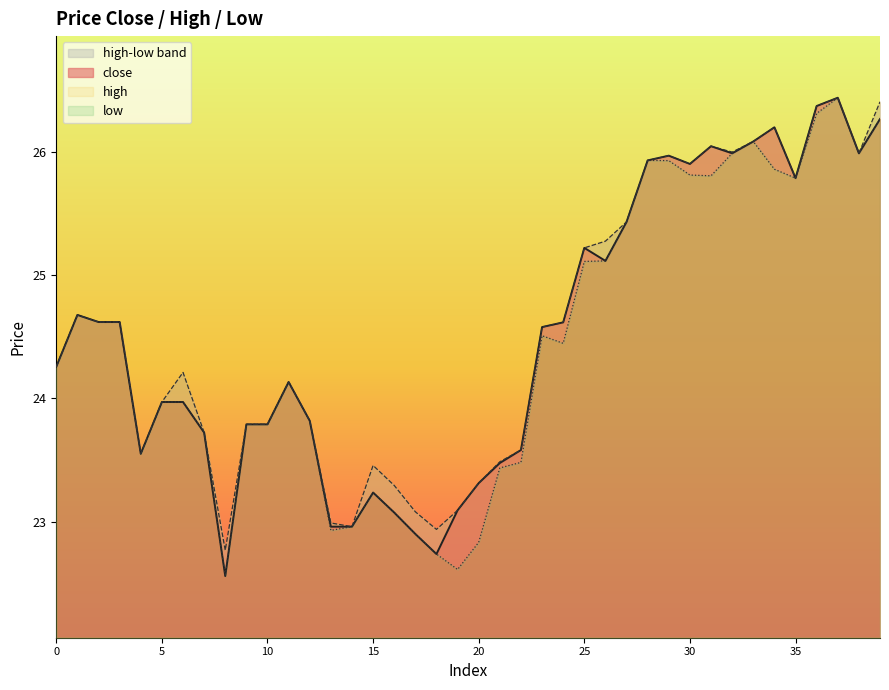

What is the highest value of the low series?

26.4